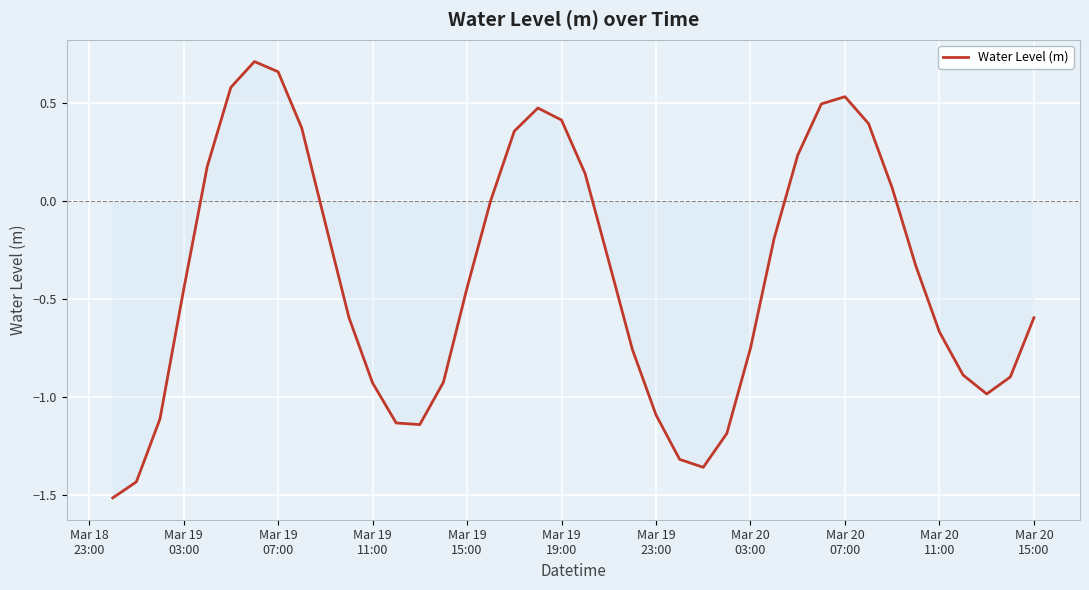

What is the minimum value shown in the chart?

-1.5